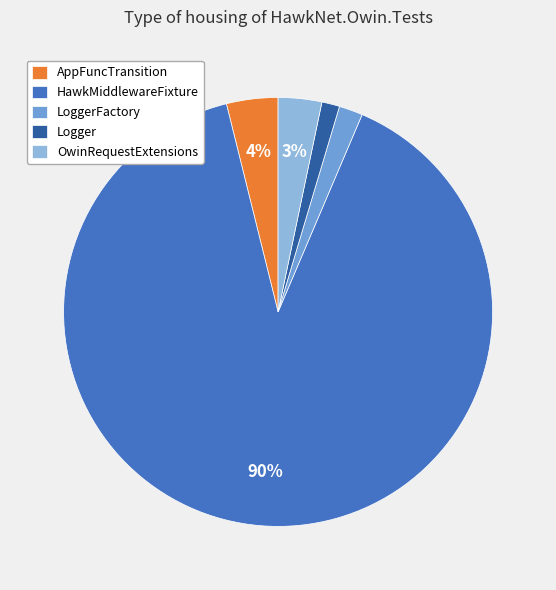

Which category has the biggest portion of the pie?

HawkMiddlewareFixture